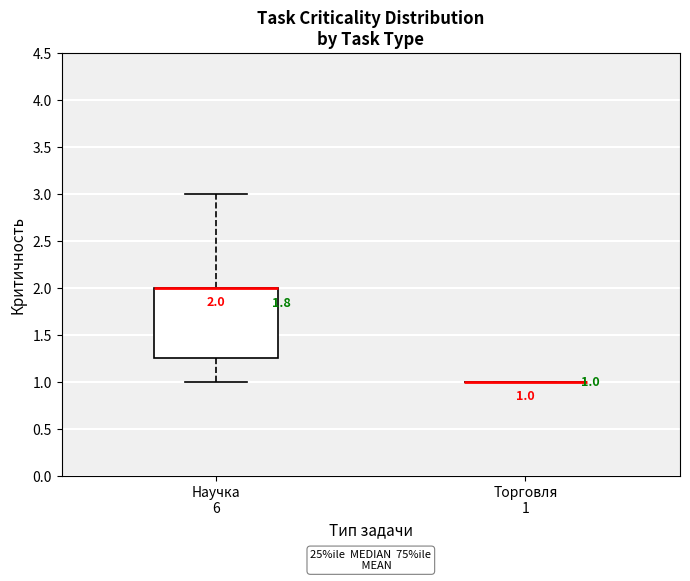

Comparing the boxes themselves (not the whiskers), which one is the tallest?

Научка 6